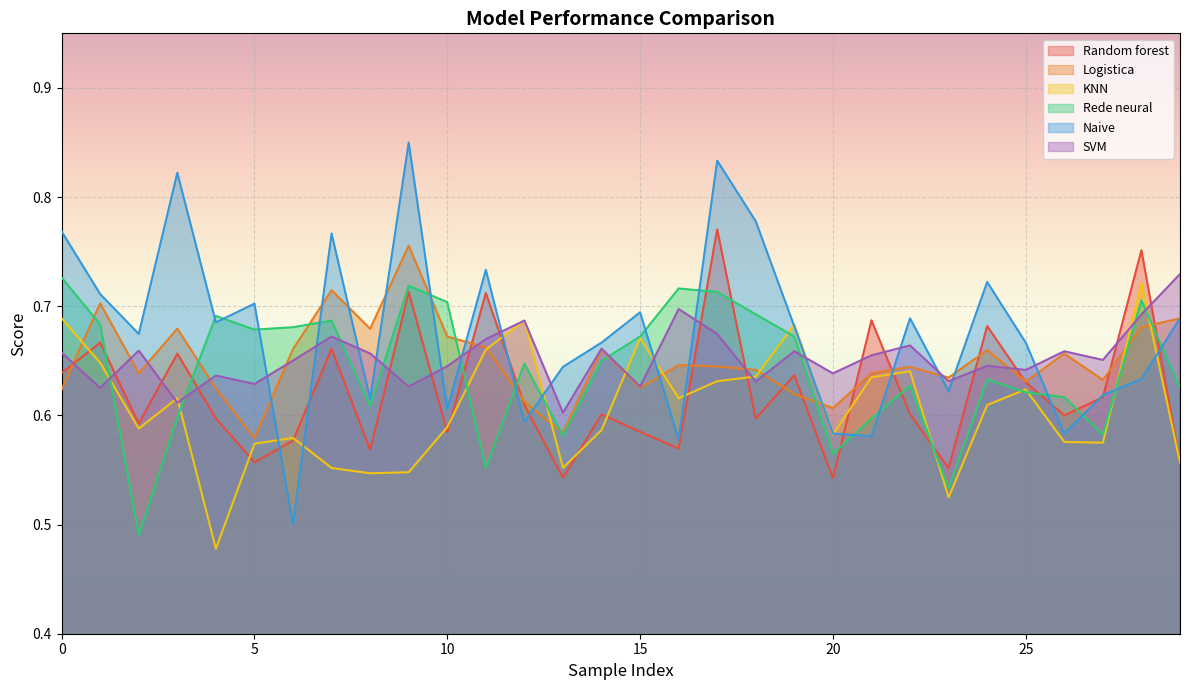

What is the label of the 14th point from the right?

16